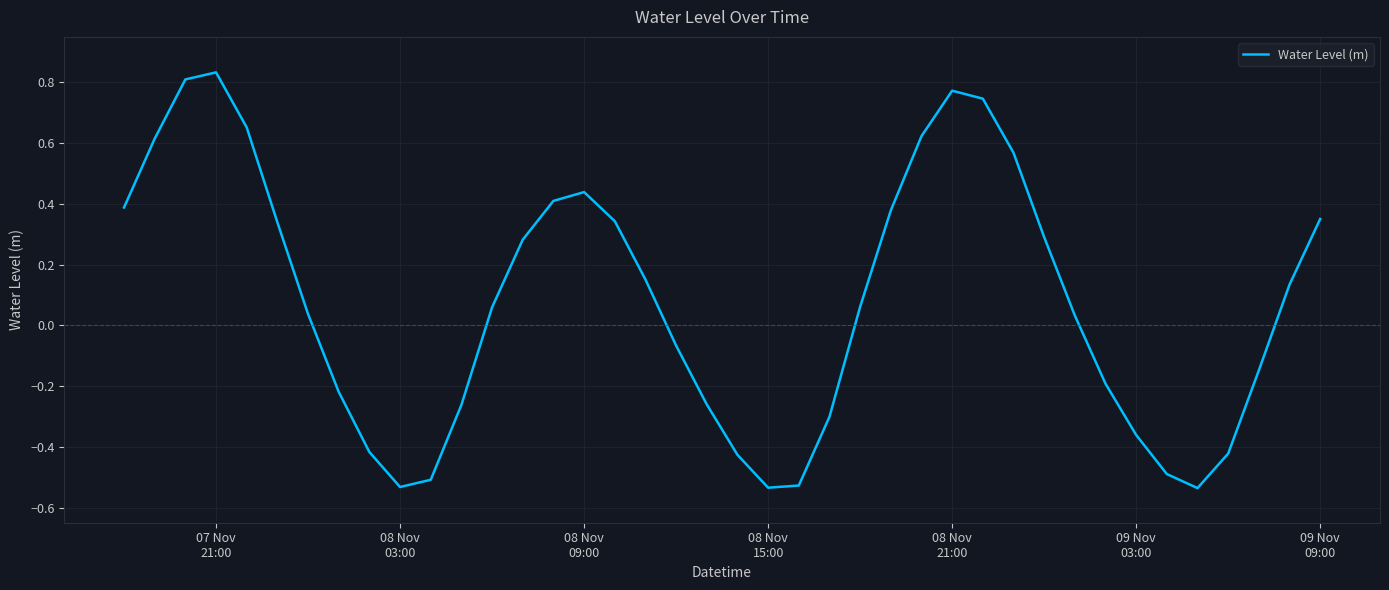

What is the difference between the maximum and minimum values?

1.4